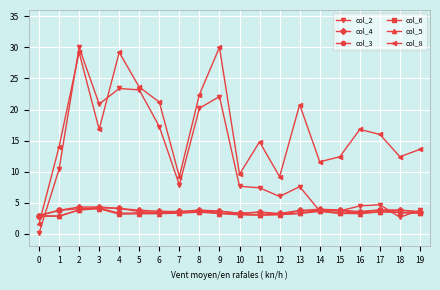

How many lines are shown in the chart?

6